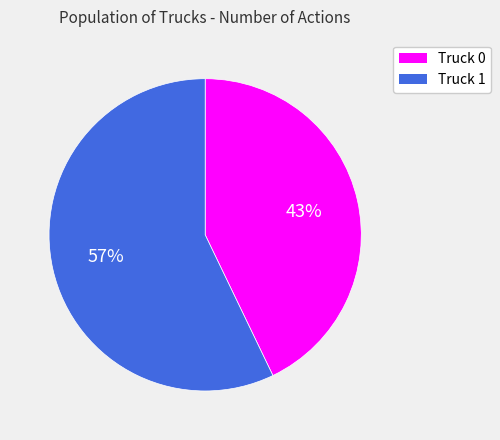

Does any single category account for the majority?

Yes